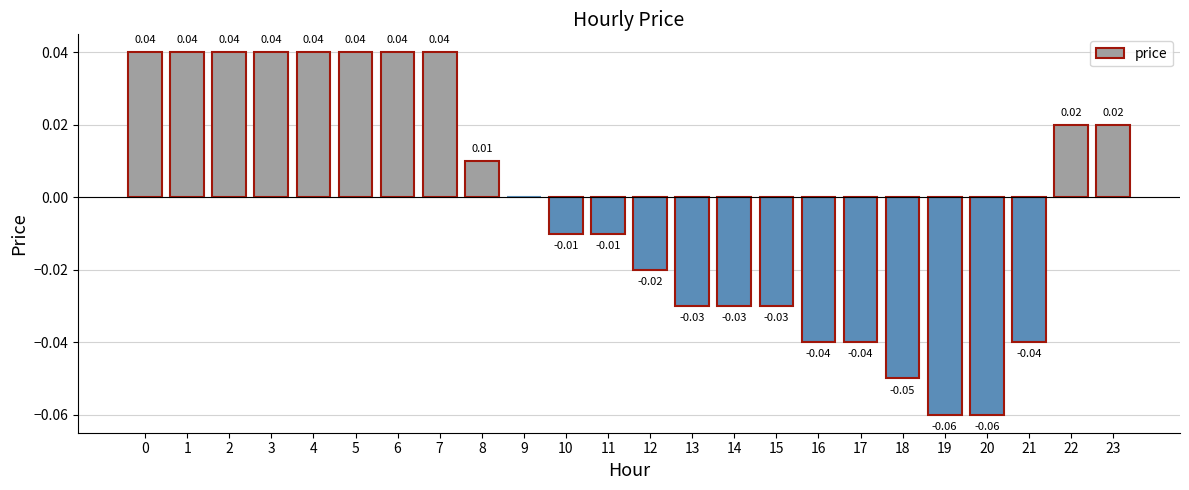

Which has a higher value, 9 or 20?

9